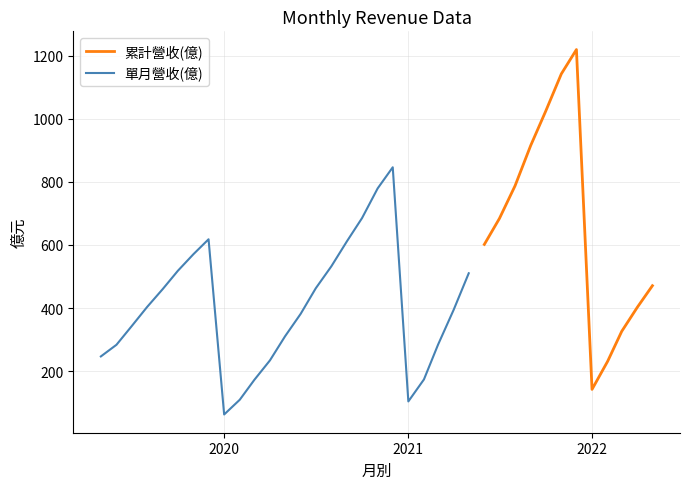

At how many categories does at least one series exceed 54?

37